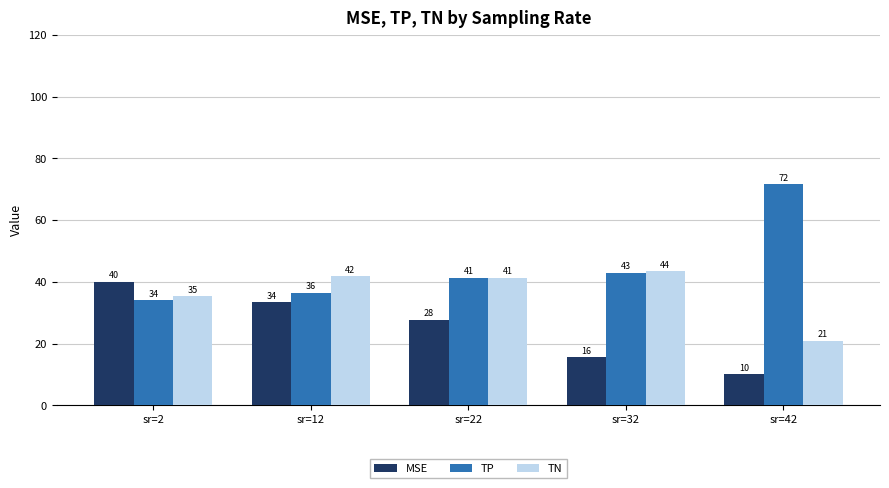

The TN series shows 21.0 at sr=42. True or false?

True